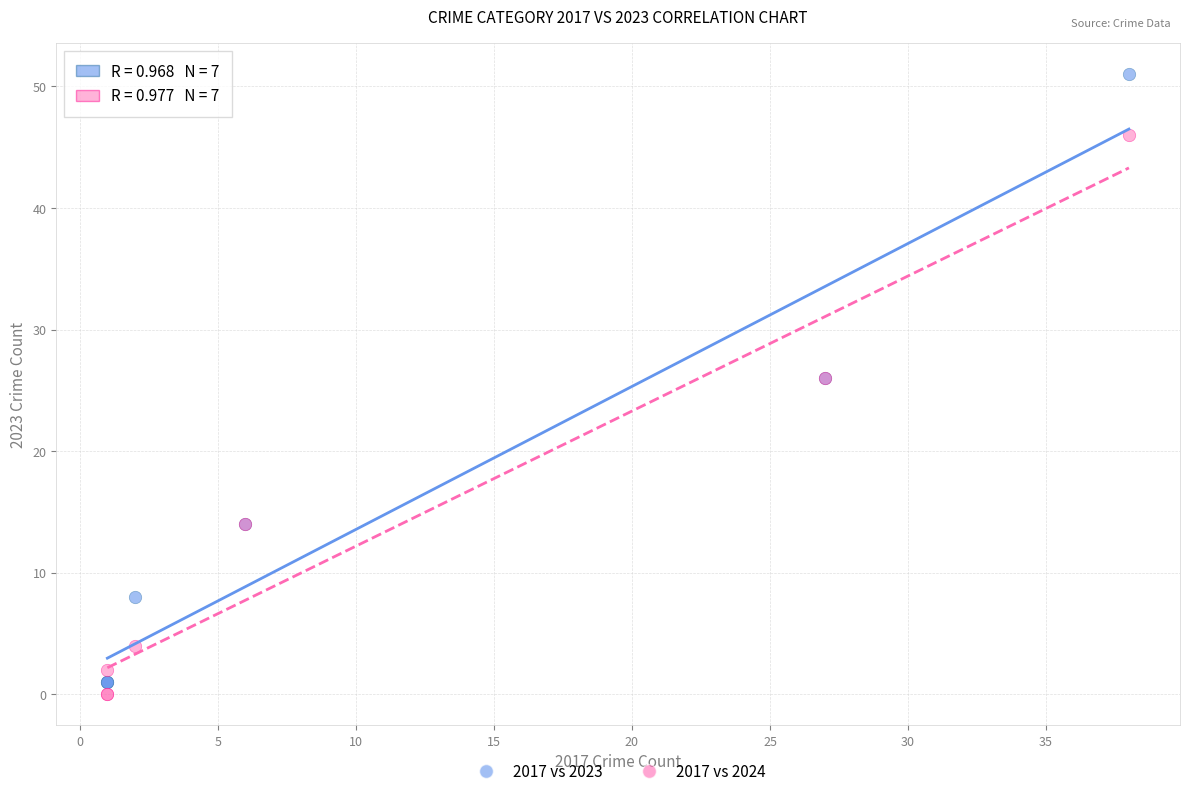

Which series contains the highest Y value?

2017 vs 2023